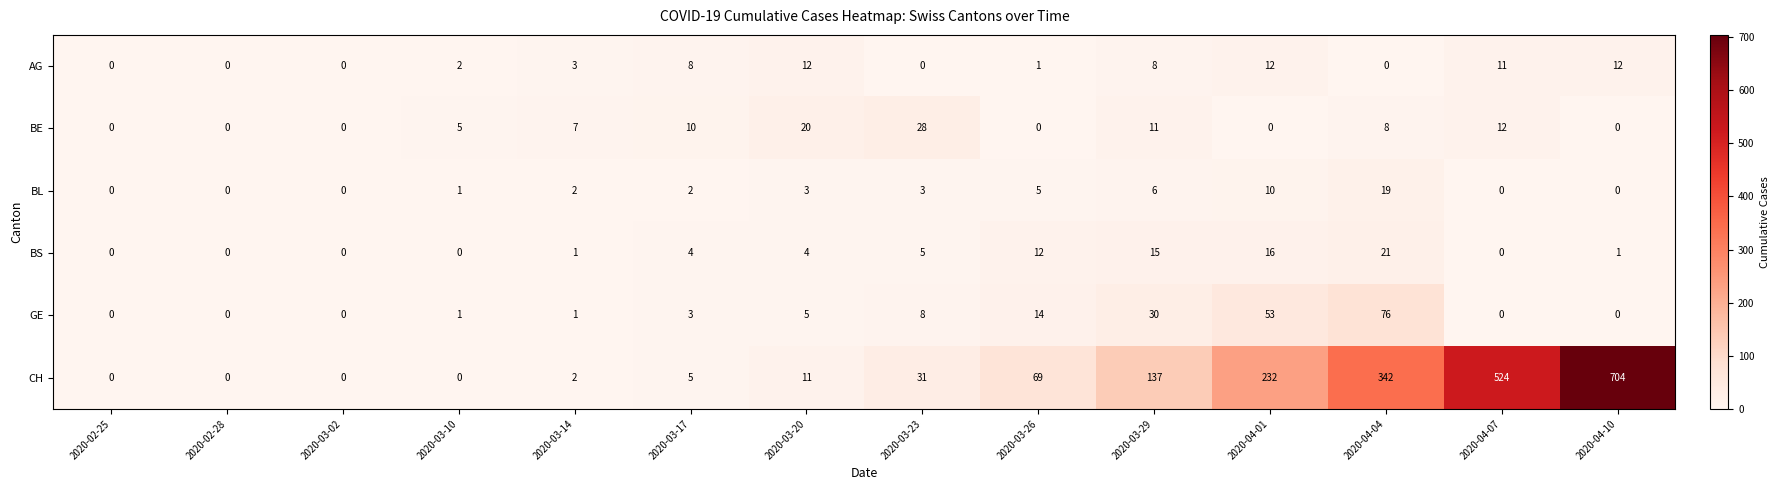

What is the sum of the AG values at 2020-03-29 and 2020-04-01?

20